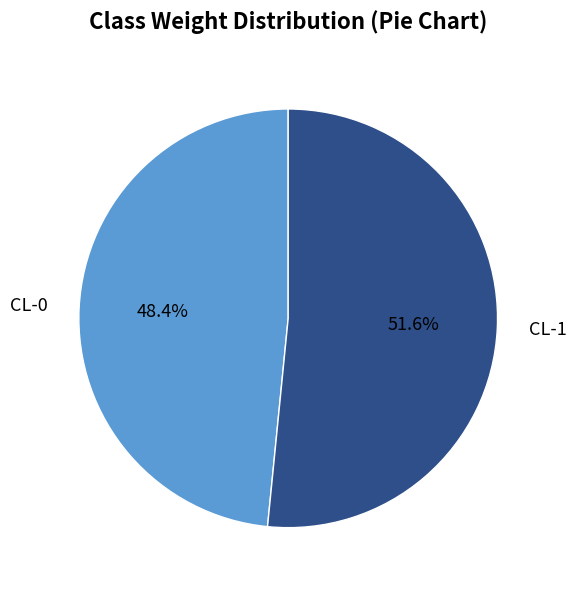

What is the total percentage of CL-0 and CL-1?

100.0%